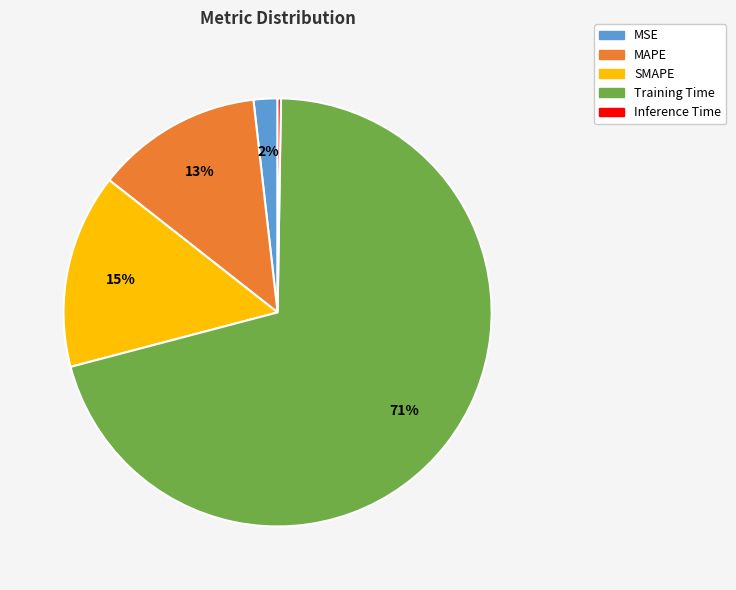

To the nearest percent, what is the average slice percentage?

20%